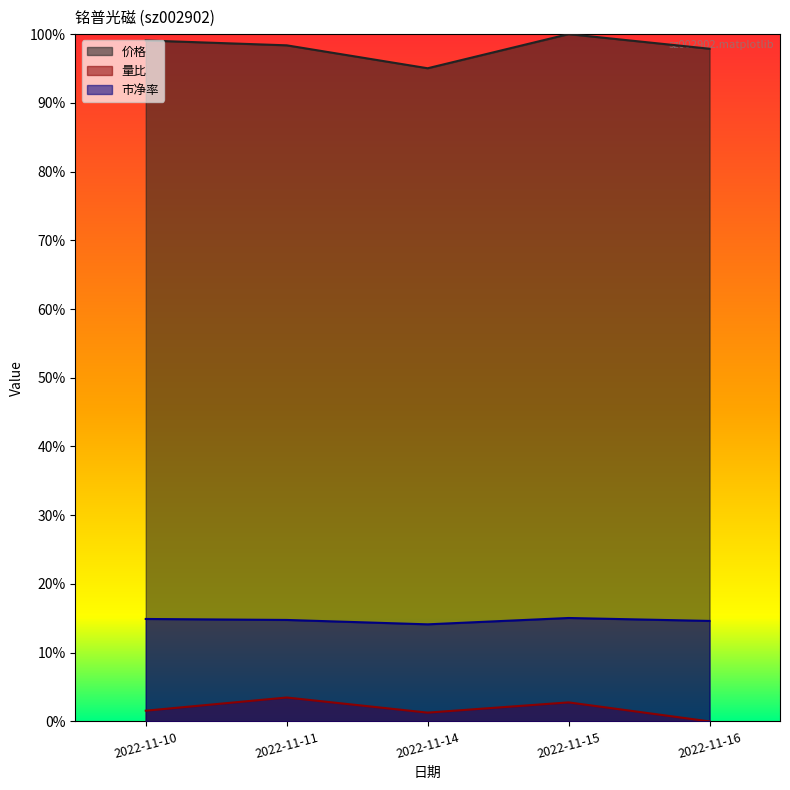

True or false: 价格 has more than 2 interior local peaks.

False